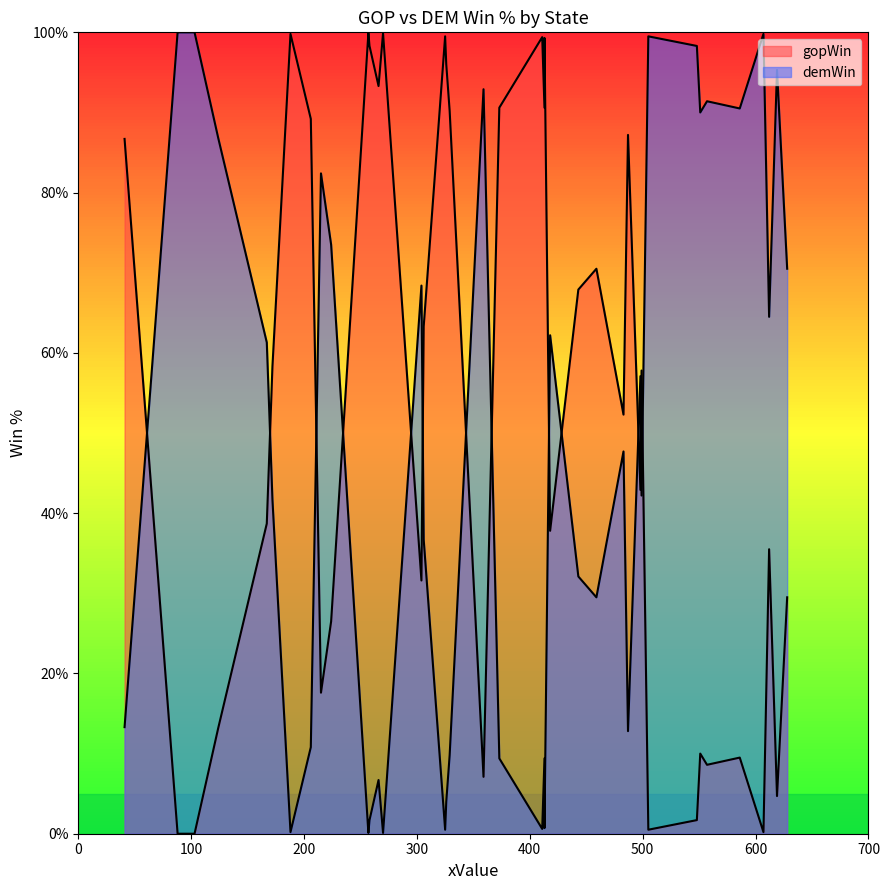

Does the chart display data point markers on the line(s)?

No